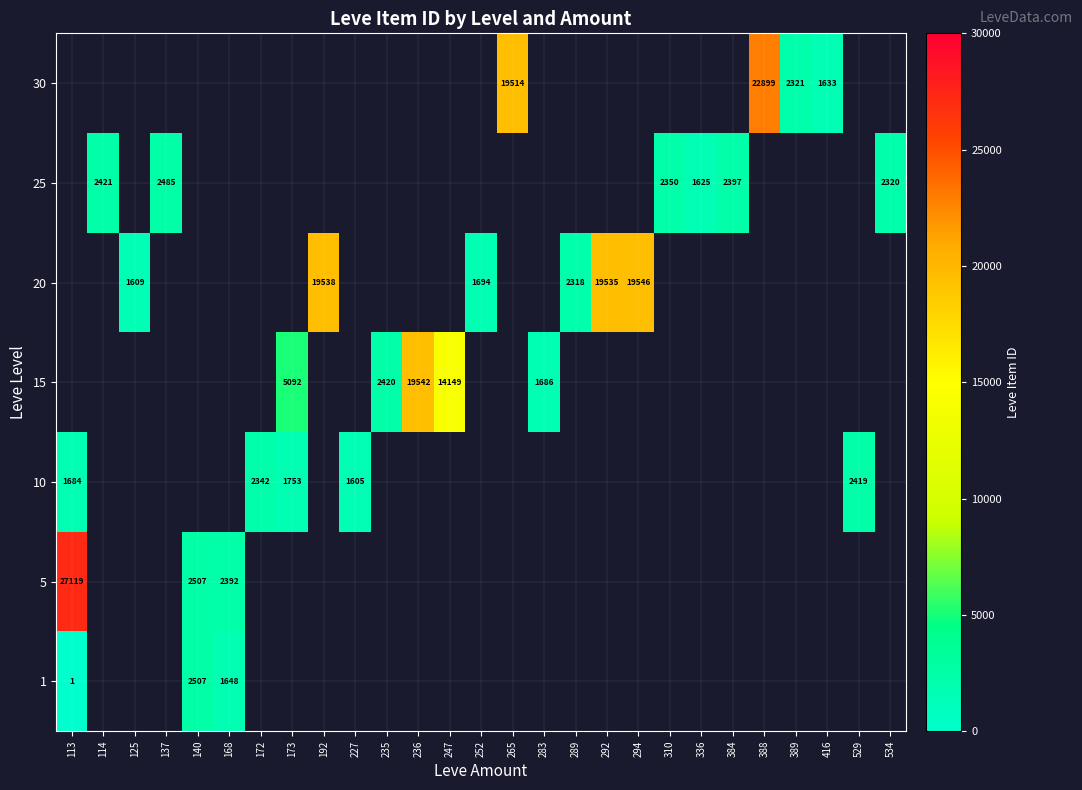

Count the number of categories in the chart.

27